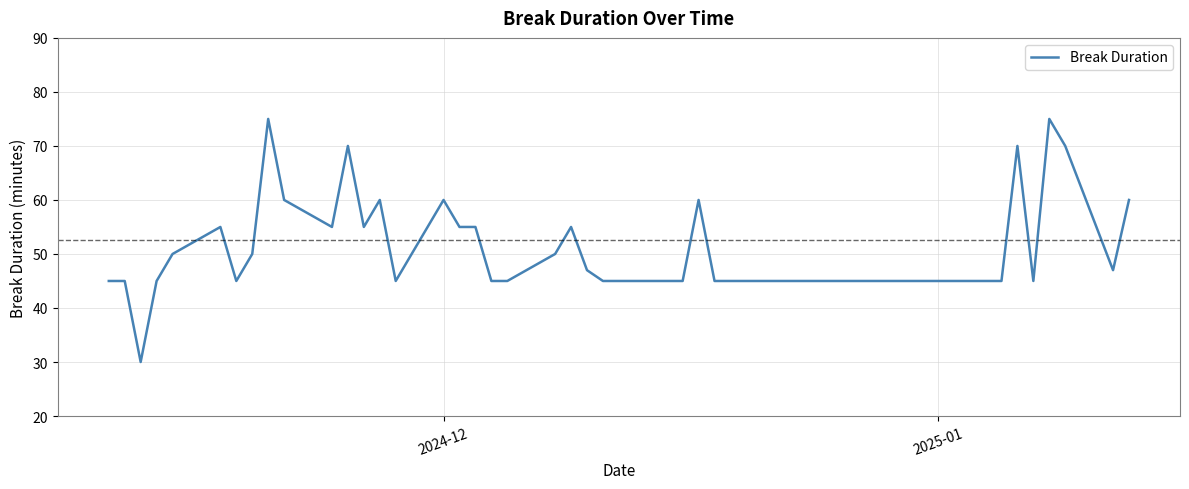

What is the difference between the maximum and minimum values?

45